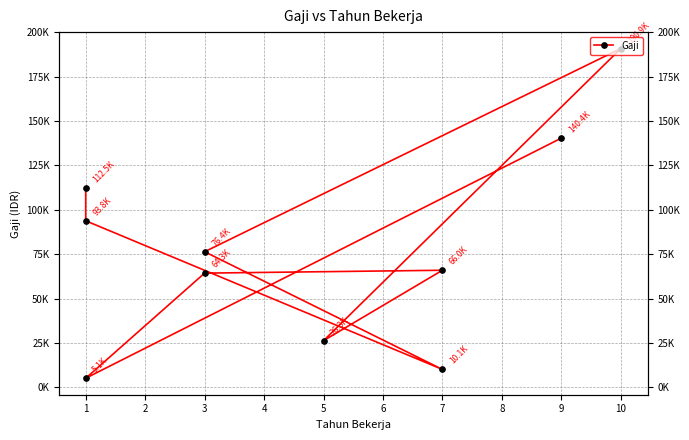

Where is the first local maximum?

10